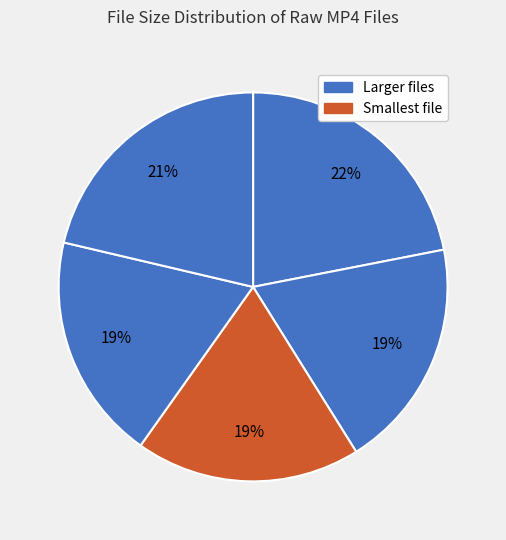

Count the number of slices in the pie.

5